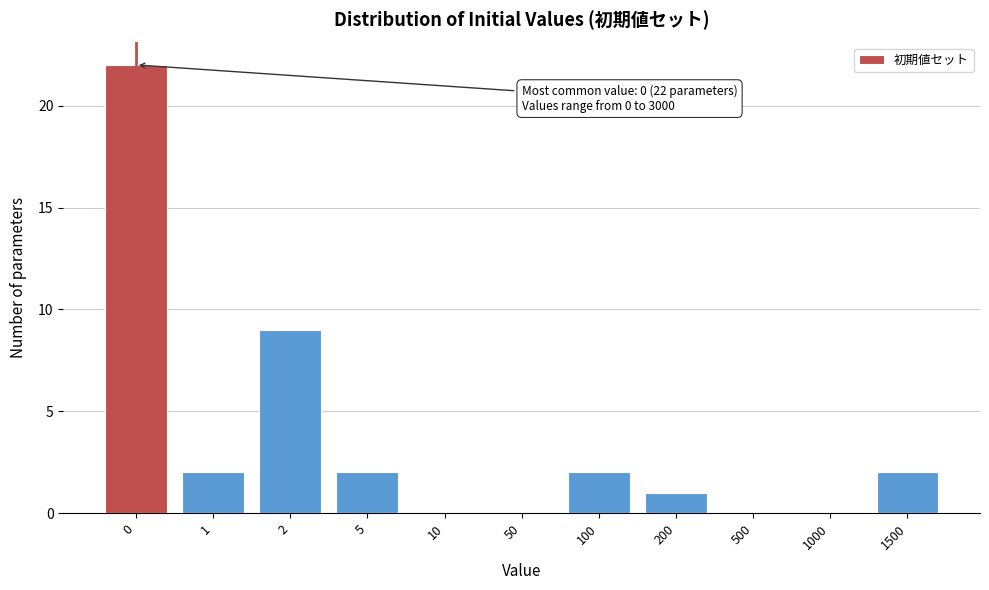

Reading left to right, extract all data points from this chart.

0=22	1=2	2=9	5=2	10=0	50=0	100=2	200=1	500=0	1000=0	1500=2